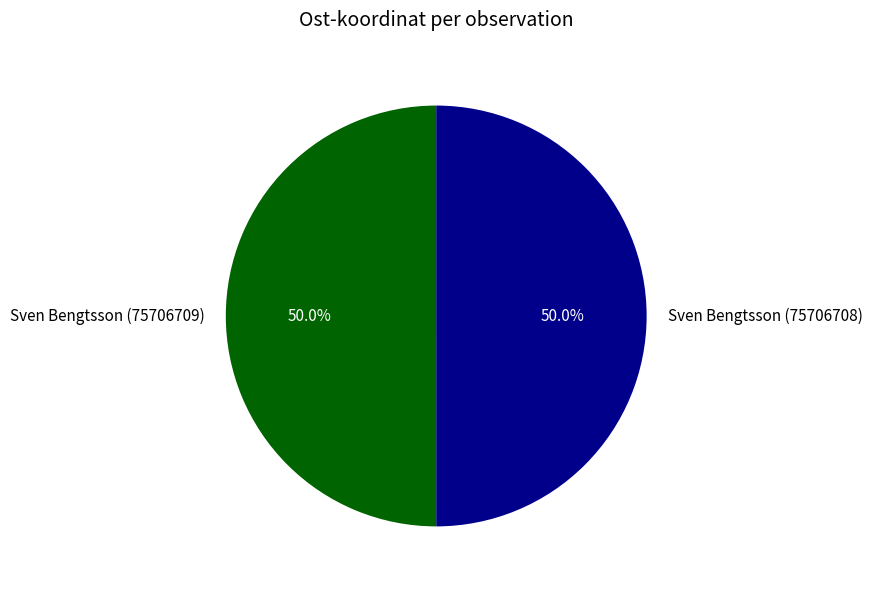

Do Sven Bengtsson (75706709) and Sven Bengtsson (75706708) together represent more than half of the pie?

Yes